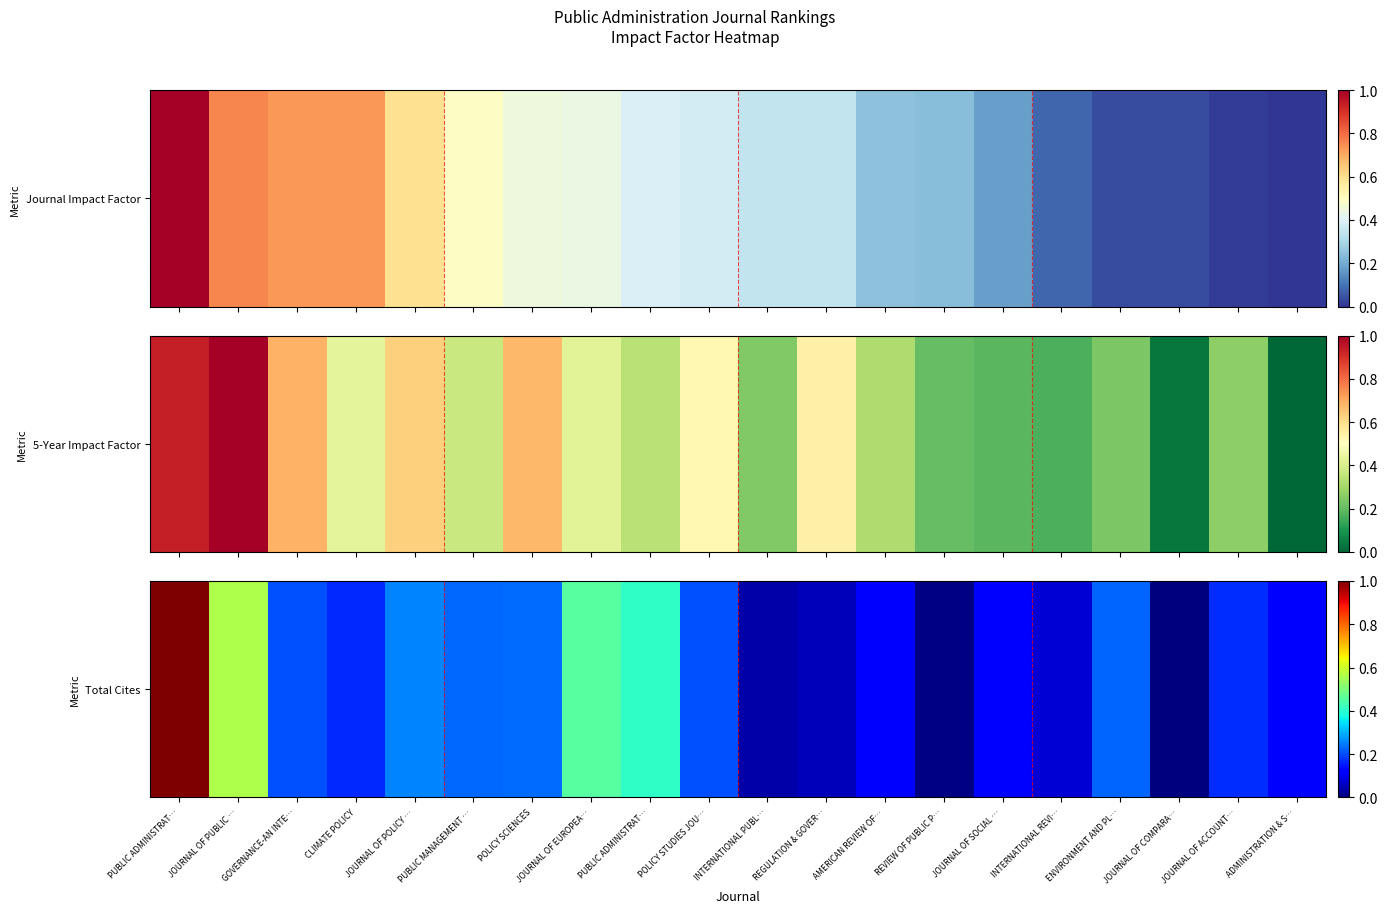

Rank the categories by value from lowest to highest.

JOURNAL OF COMPARA…, REVIEW OF PUBLIC P…, INTERNATIONAL PUBL…, REGULATION & GOVER…, INTERNATIONAL REVI…, JOURNAL OF SOCIAL …, AMERICAN REVIEW OF…, ADMINISTRATION & S…, CLIMATE POLICY, JOURNAL OF ACCOUNT…, GOVERNANCE-AN INTE…, POLICY STUDIES JOU…, ENVIRONMENT AND PL…, PUBLIC MANAGEMENT …, POLICY SCIENCES, JOURNAL OF POLICY …, PUBLIC ADMINISTRAT…, JOURNAL OF EUROPEA…, JOURNAL OF PUBLIC …, PUBLIC ADMINISTRAT…